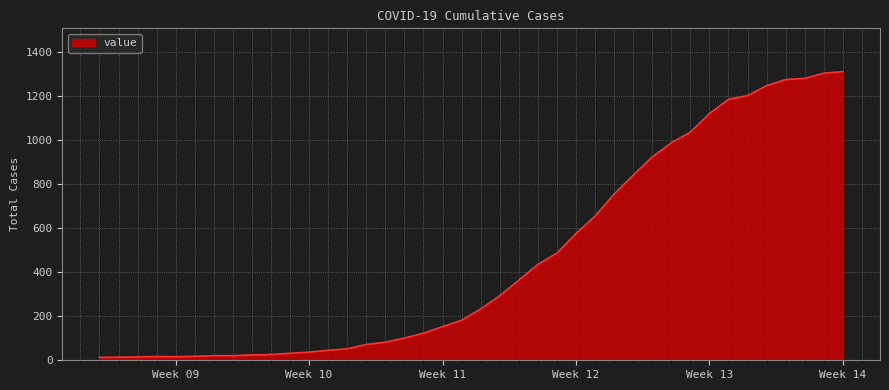

Does the chart display data point markers on the line(s)?

No